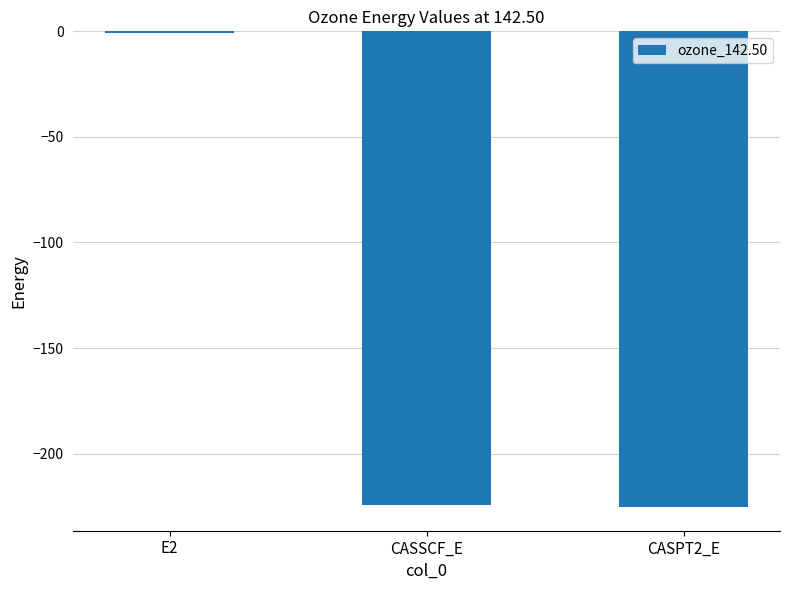

What value does the data have at E2?

-0.7